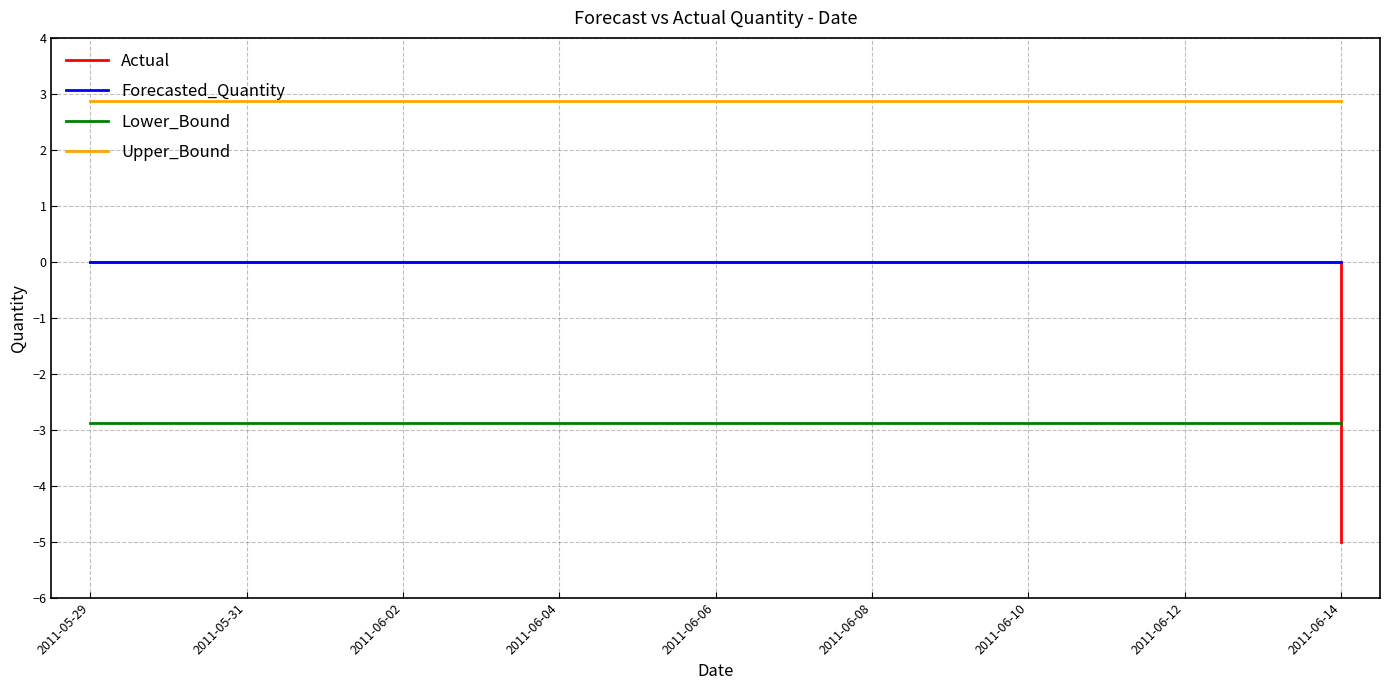

Reading left to right, extract all data points from this chart.

Actual: 0.0	0.0	0.0	0.0	0.0	0.0	0.0	0.0	0.0	0.0	0.0	0.0	0.0	0.0	0.0	0.0	-5.0
Forecasted_Quantity: 0.0	0.0	0.0	0.0	0.0	0.0	0.0	0.0	0.0	0.0	0.0	0.0	0.0	0.0	0.0	0.0	0.0
Lower_Bound: -2.9	-2.9	-2.9	-2.9	-2.9	-2.9	-2.9	-2.9	-2.9	-2.9	-2.9	-2.9	-2.9	-2.9	-2.9	-2.9	-2.9
Upper_Bound: 2.9	2.9	2.9	2.9	2.9	2.9	2.9	2.9	2.9	2.9	2.9	2.9	2.9	2.9	2.9	2.9	2.9